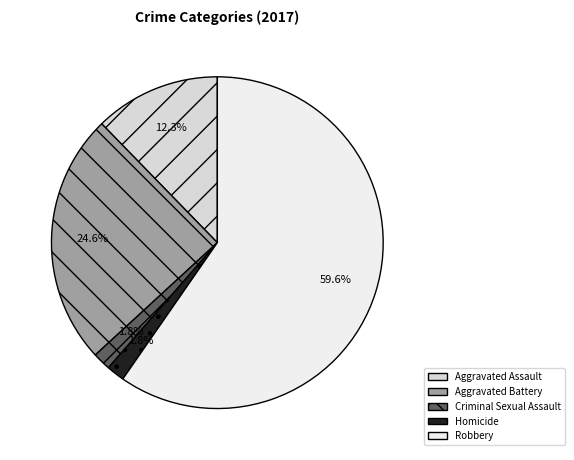

What is the total percentage of Aggravated Battery and Aggravated Assault?

36.8%